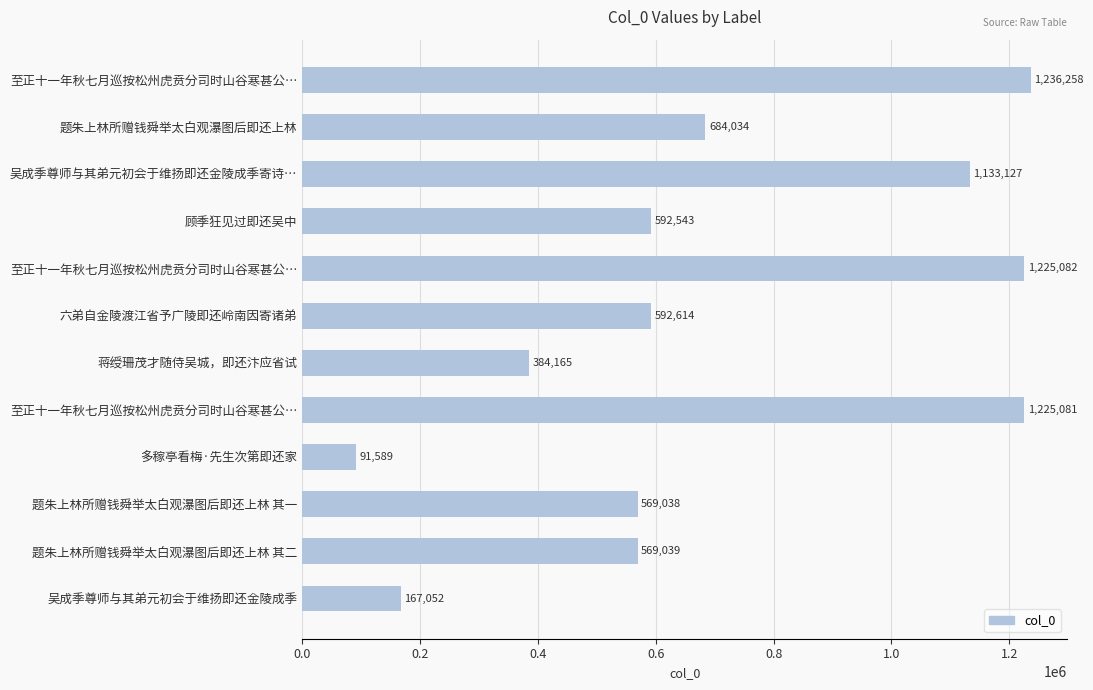

How many data points are less than 592614?

6